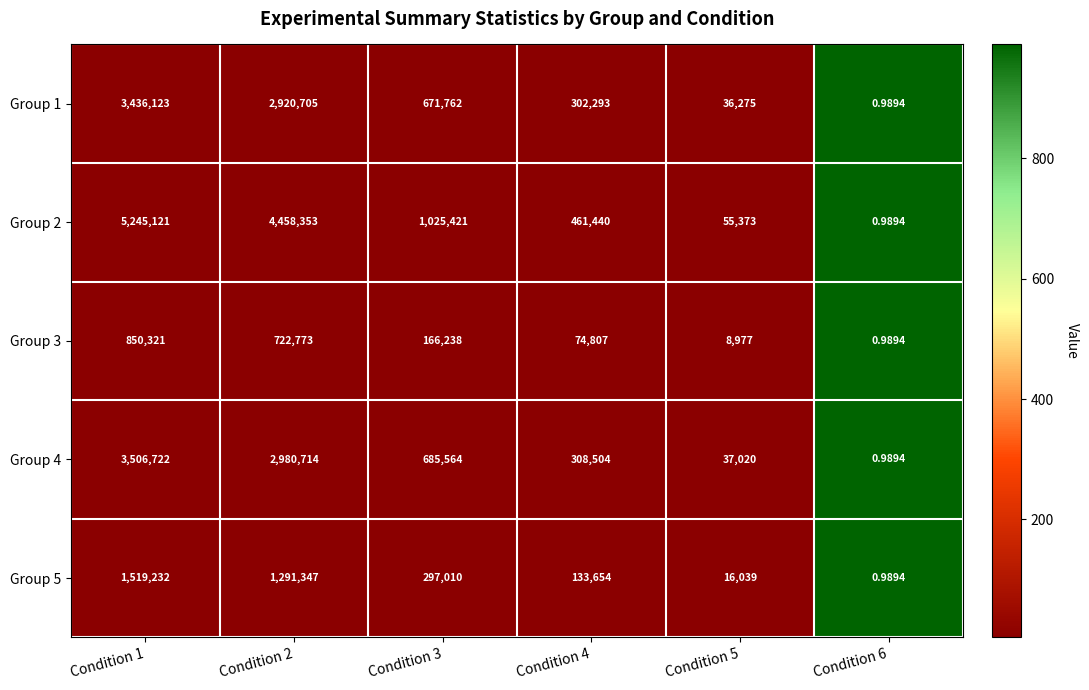

Is the value of Group 2 at Condition 1 greater than the value of Group 4 at Condition 5?

Yes